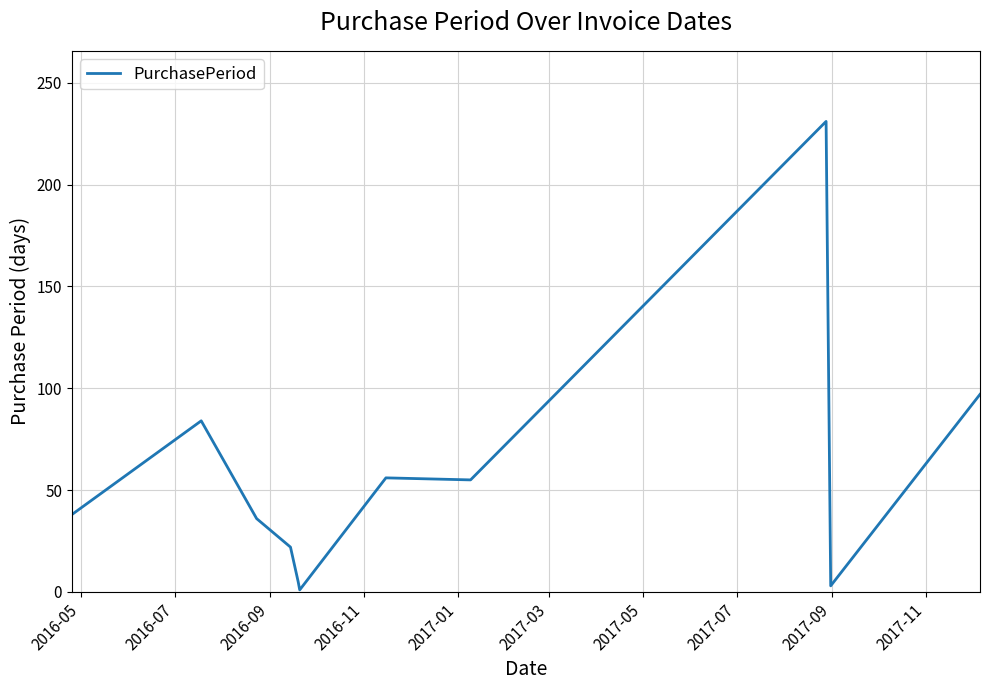

What is the difference between the maximum and minimum values?

230